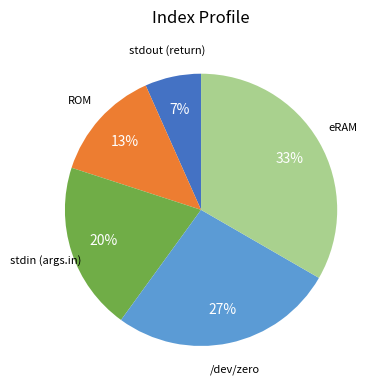

Between eRAM and ROM, which is larger?

eRAM